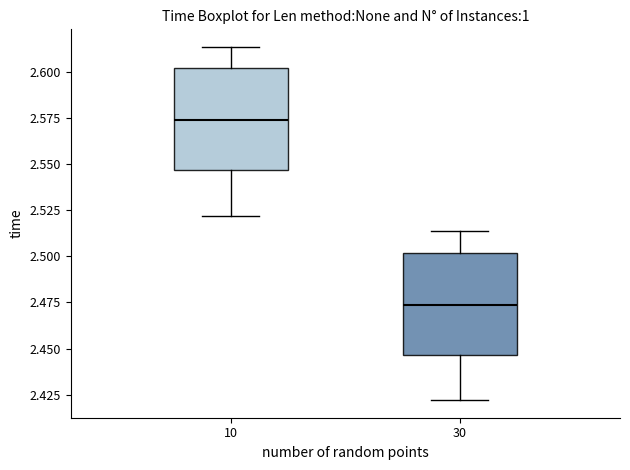

Where does the upper whisker of the box at x = 30 end on the y-axis? The values are not printed on the chart, so give them approximately, as read against the axis.

2.515